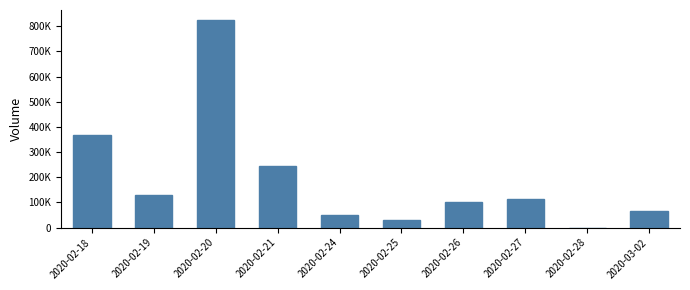

Are the bars grouped side by side (vs. stacked)?

No